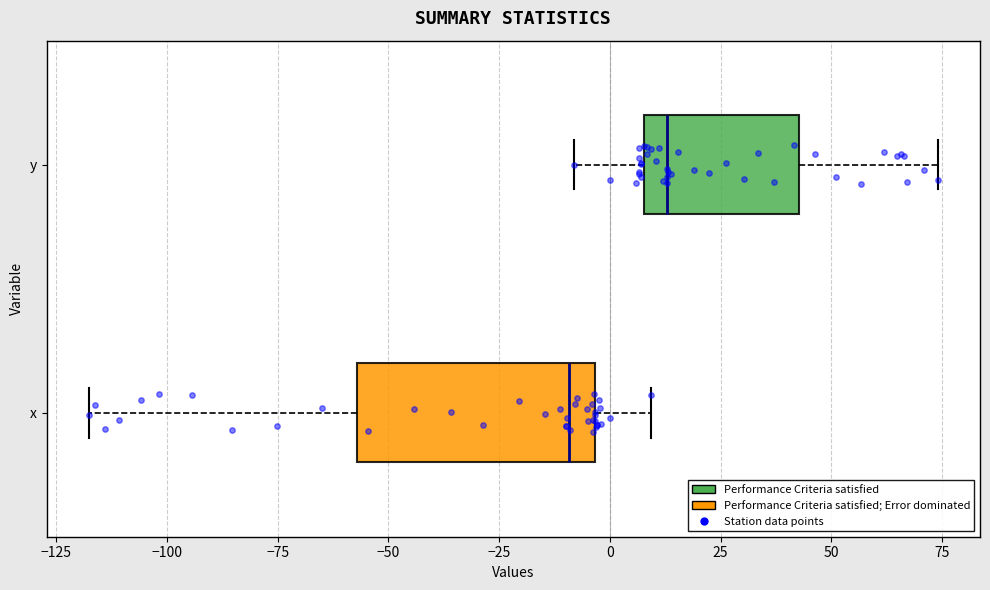

Which box's median line is the furthest to the left?

x